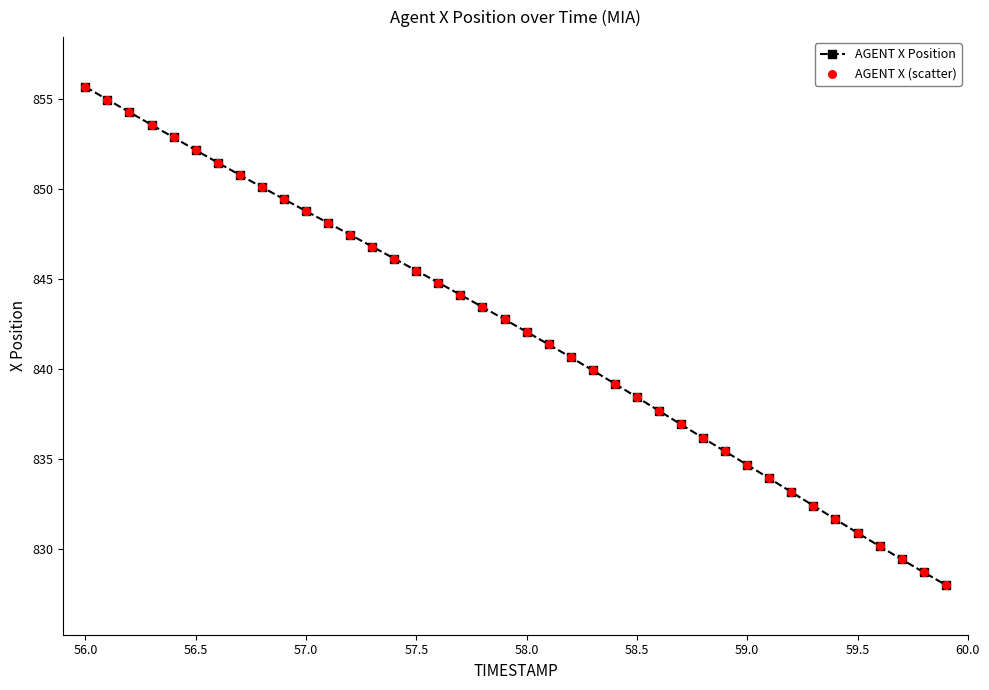

What is the greatest value displayed?

855.7